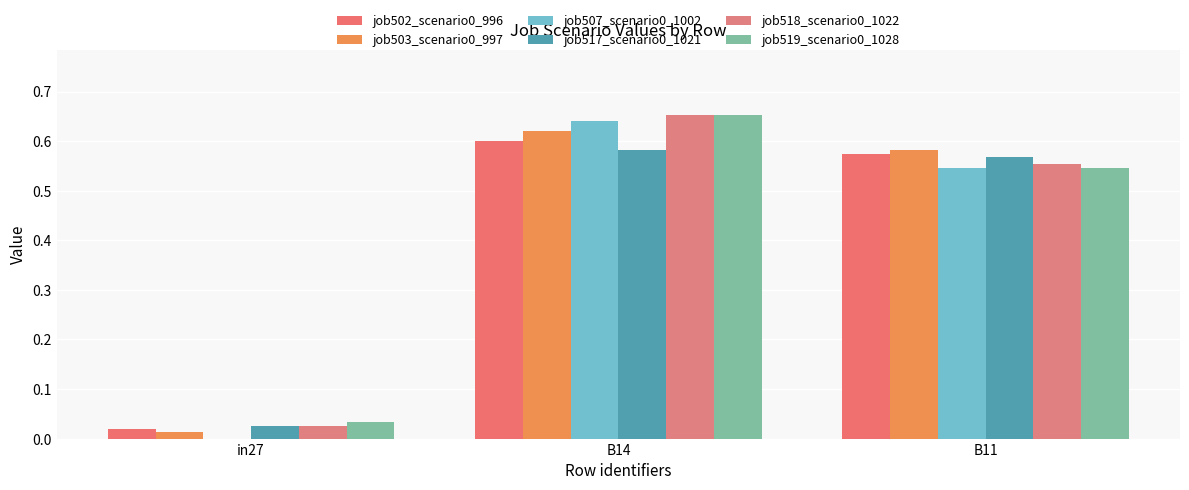

How many data points does each series have?

3